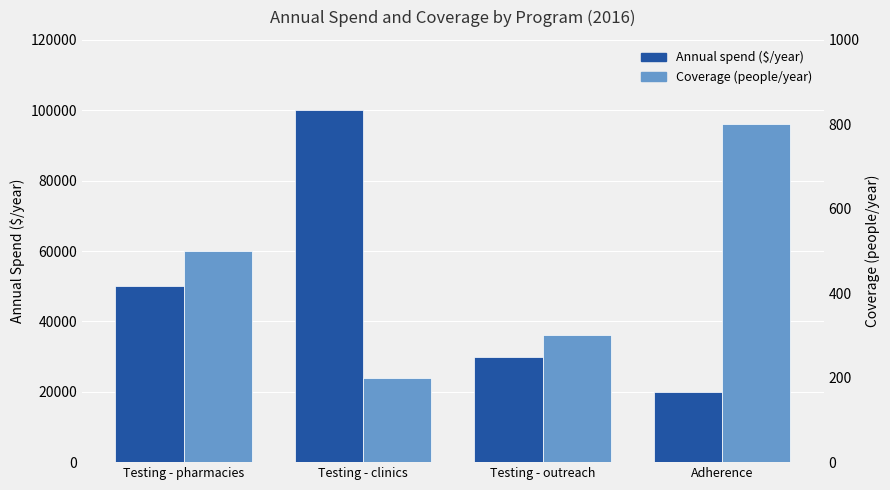

How many groups of bars are there?

4